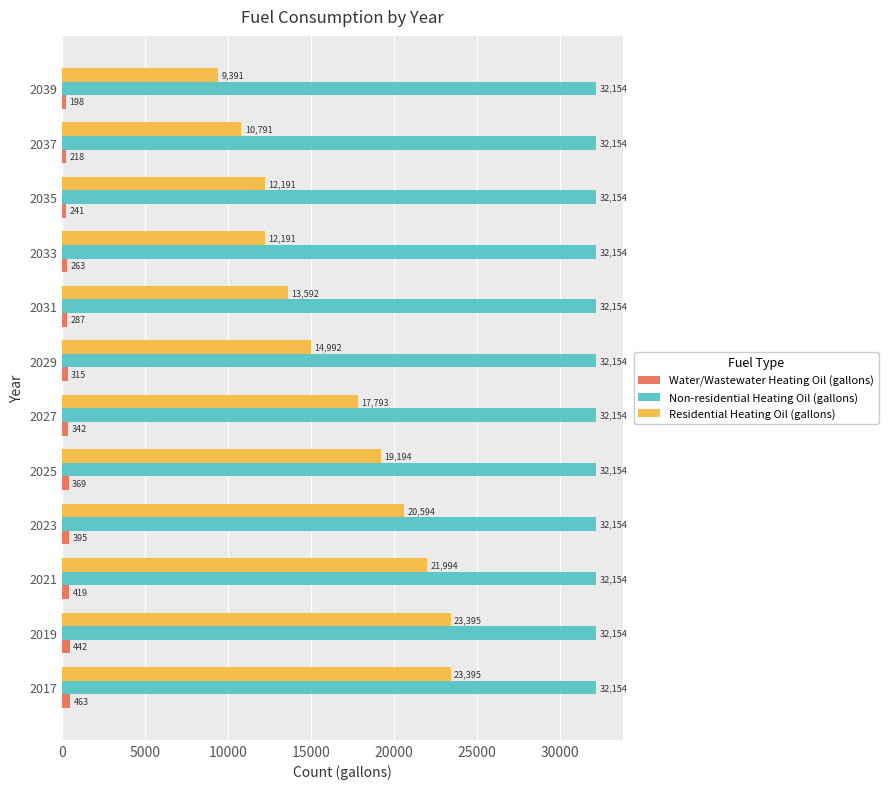

Which category has the lowest value across all series?

2039